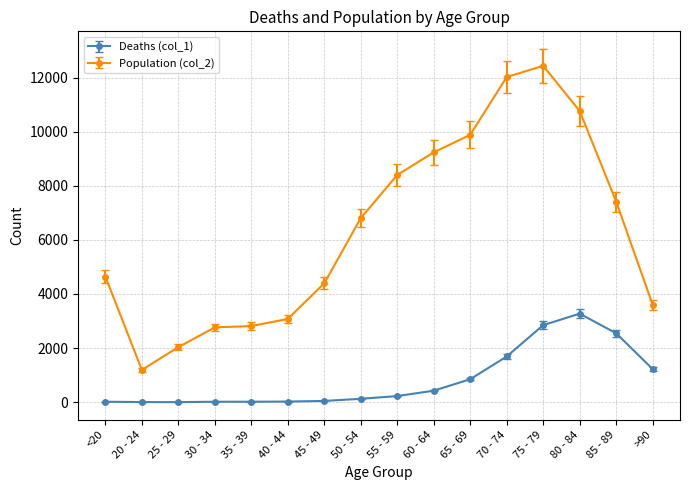

What is the average value of the Deaths (col_1) series?

834